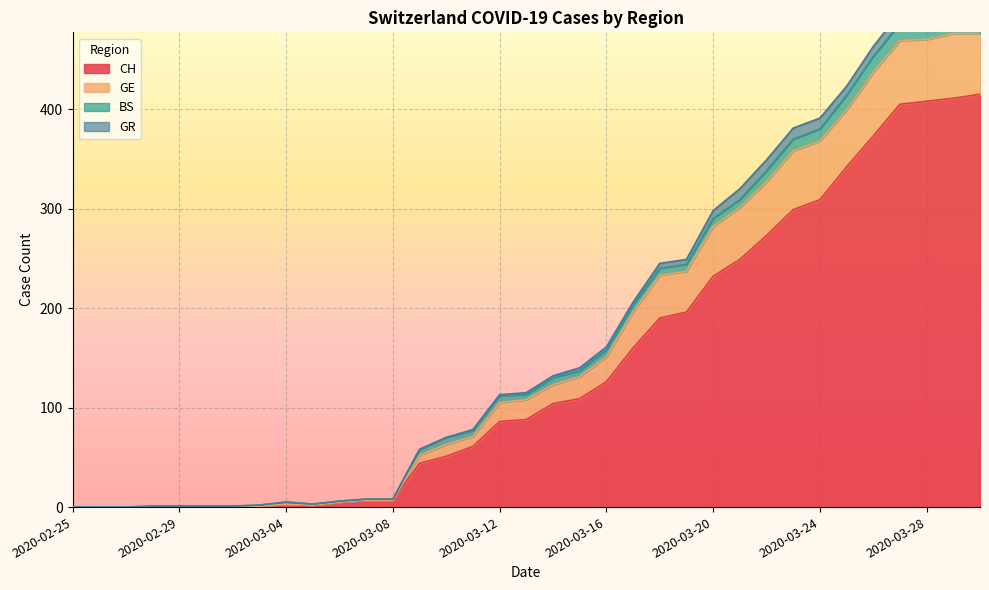

True or false: CH has a value of 2 at 2020-03-06.

False